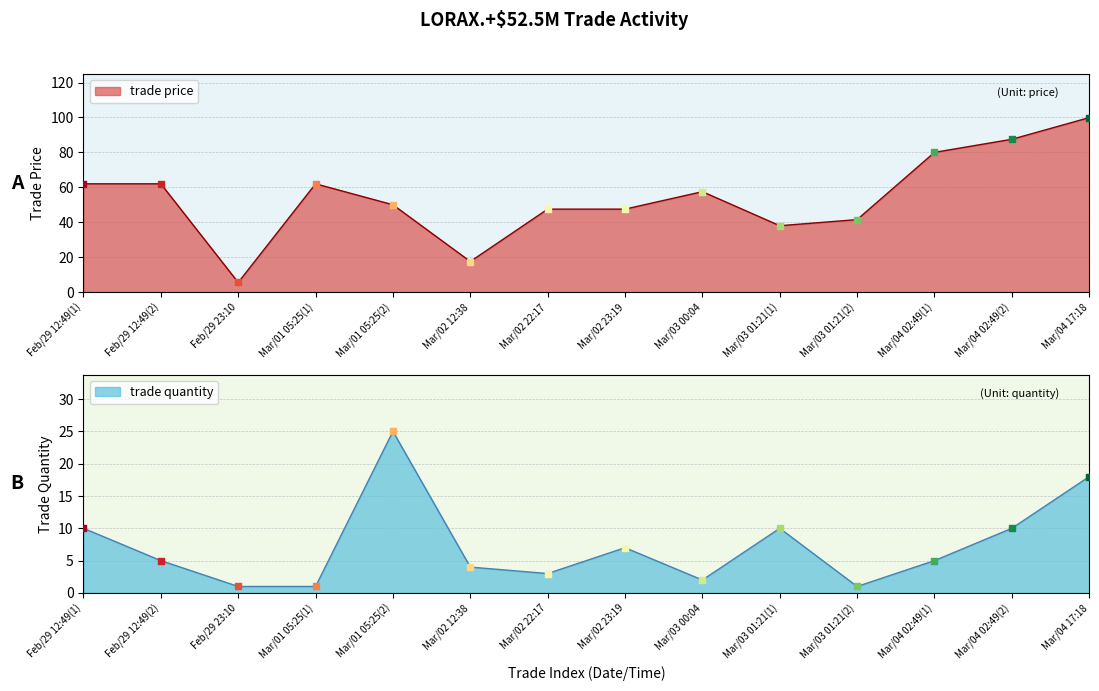

What are all the series names shown in the legend?

trade price, trade quantity